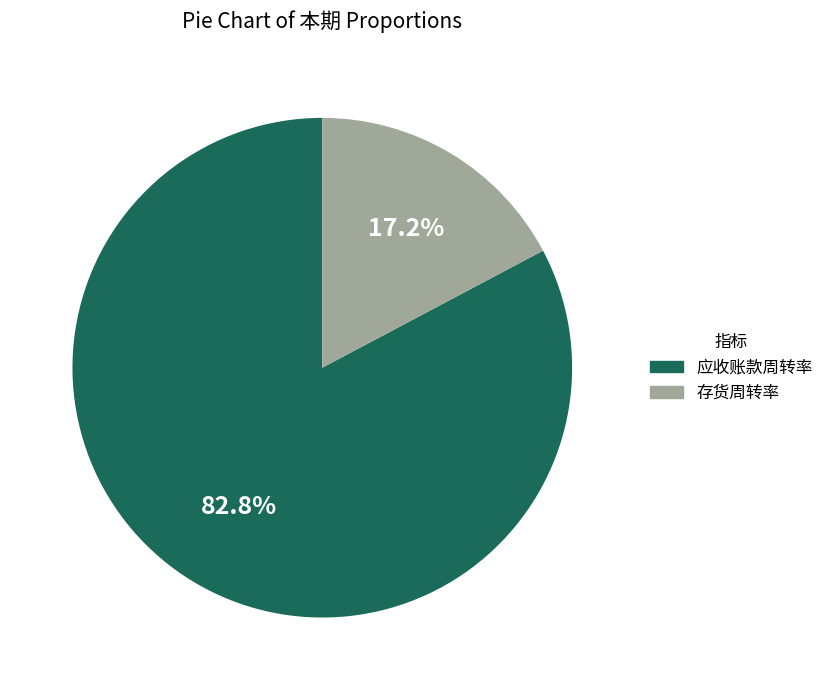

Which slice is the smallest?

存货周转率